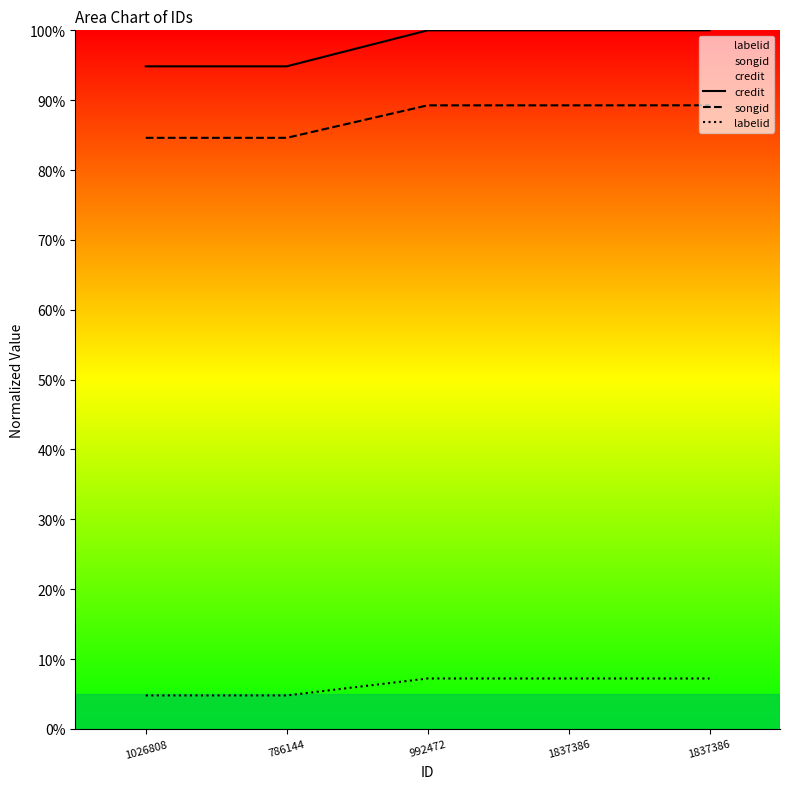

At which label is credit closest to 97?

1026808